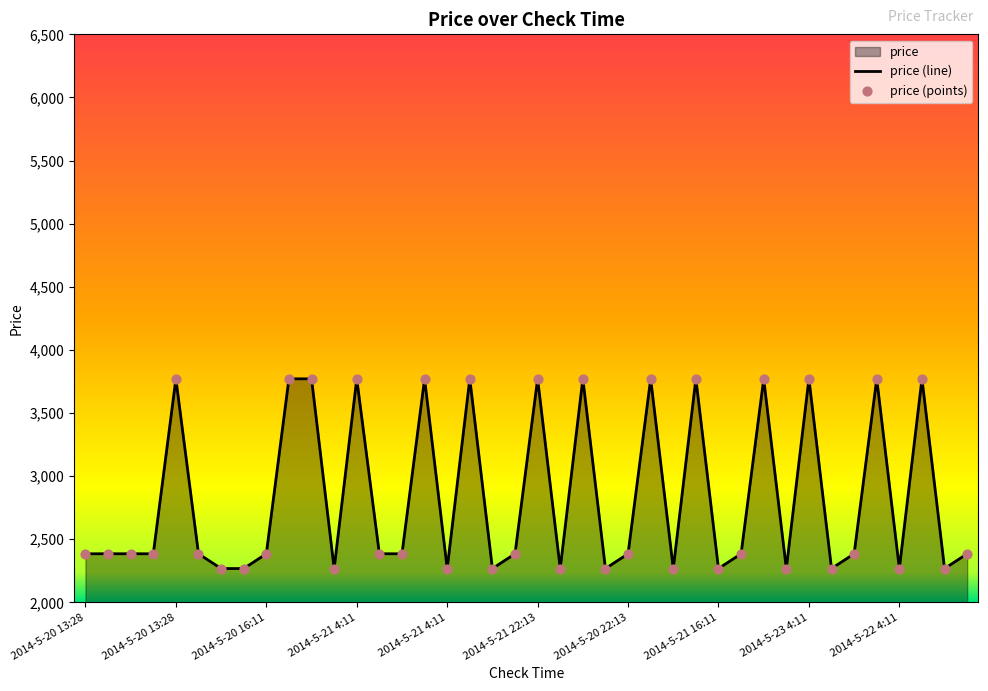

Is the value of price (line) at 30 greater than the value of price (points) at 29?

Yes